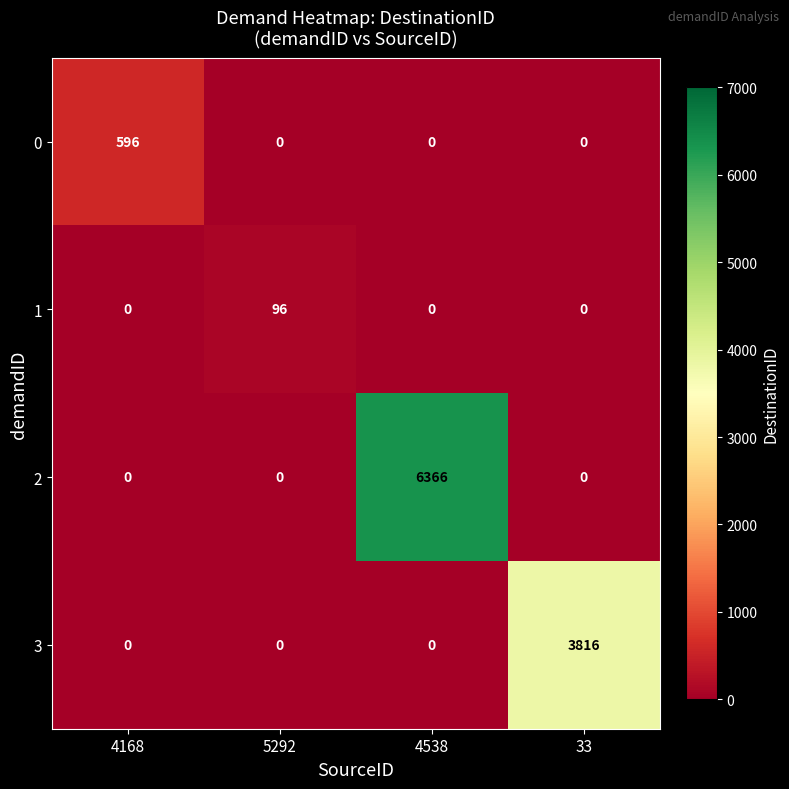

What is the total value across all series at 4168?

596